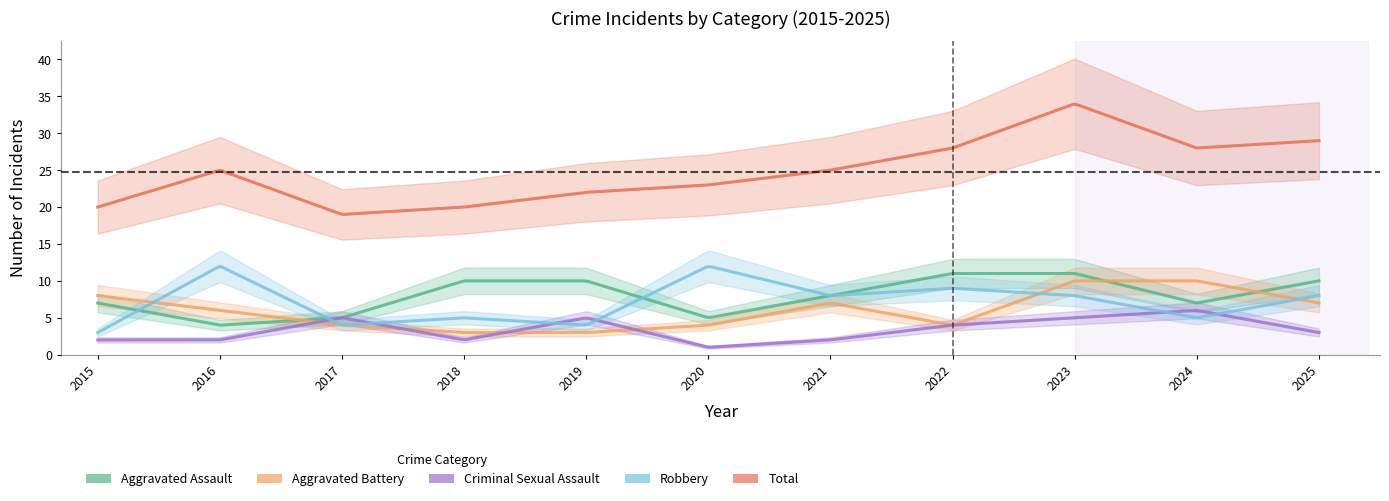

True or false: Total has more than 0 interior local peaks.

True